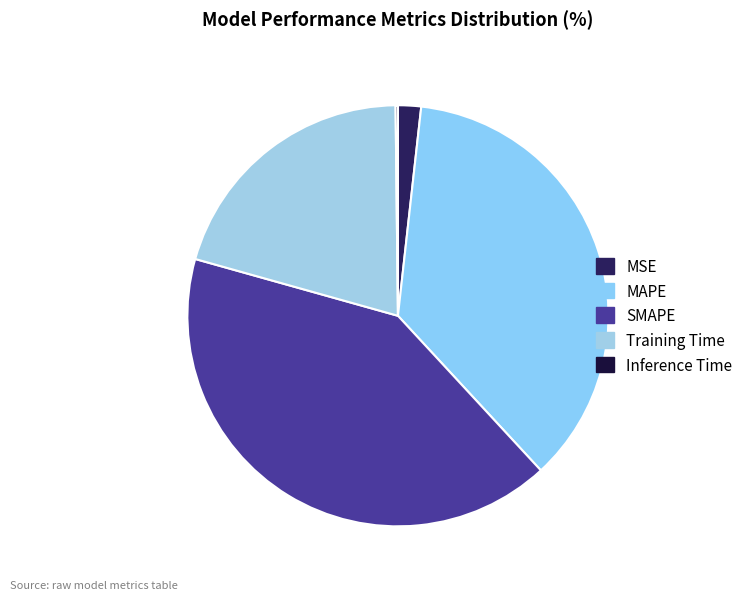

Which has a higher value, MAPE or Inference Time?

MAPE